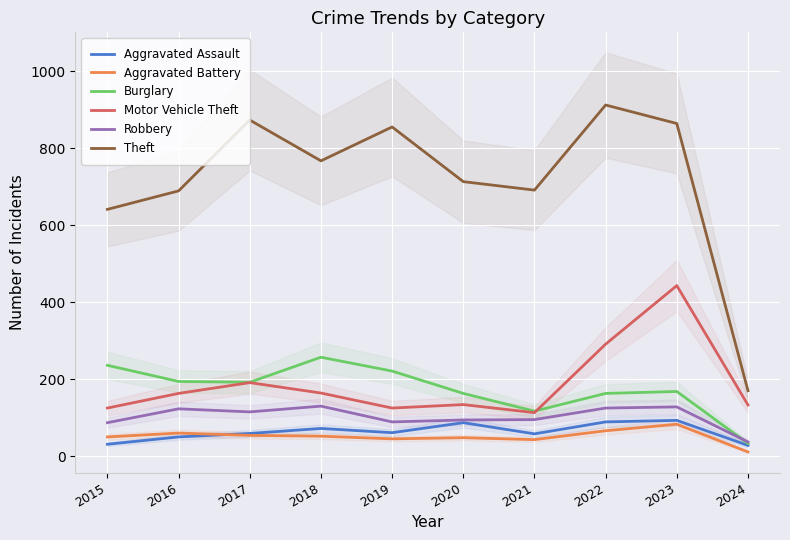

How many lines are shown in the chart?

6